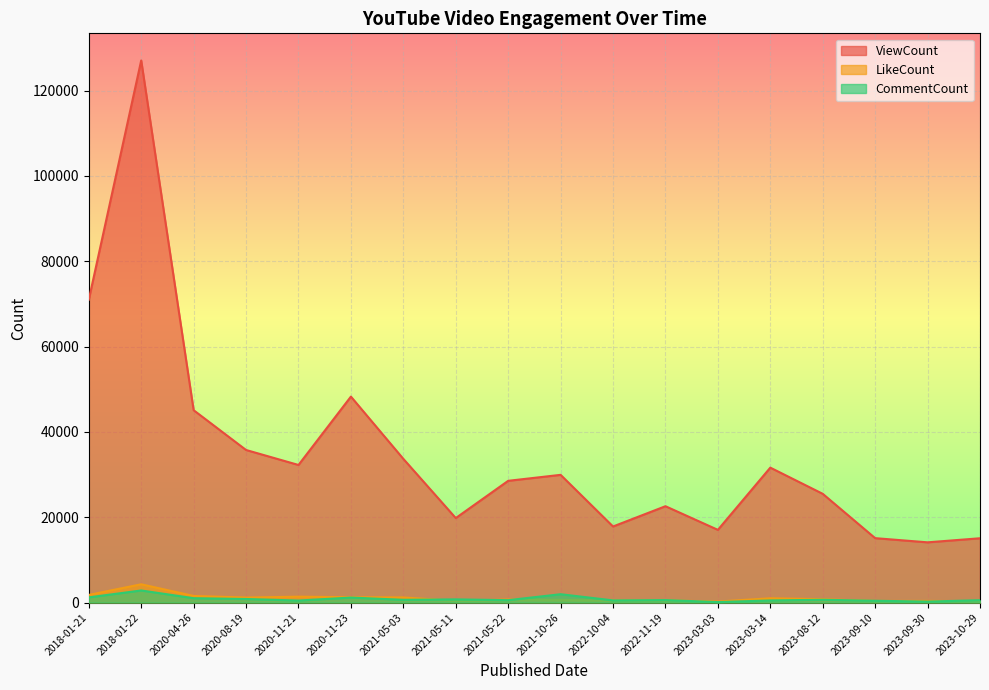

True or false: LikeCount and CommentCount intersect in this chart.

True